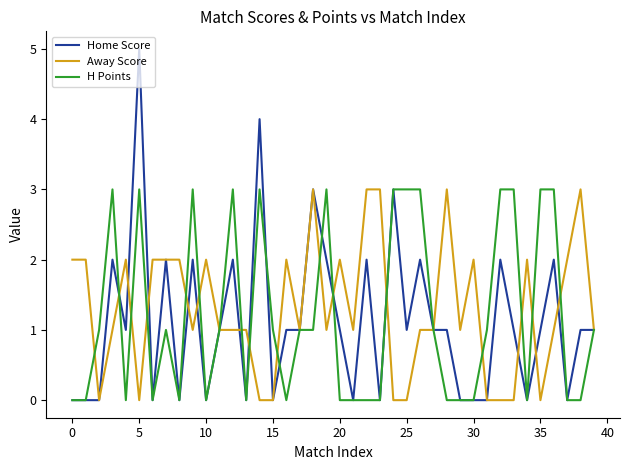

Which series has the largest range (max minus min)?

Home Score